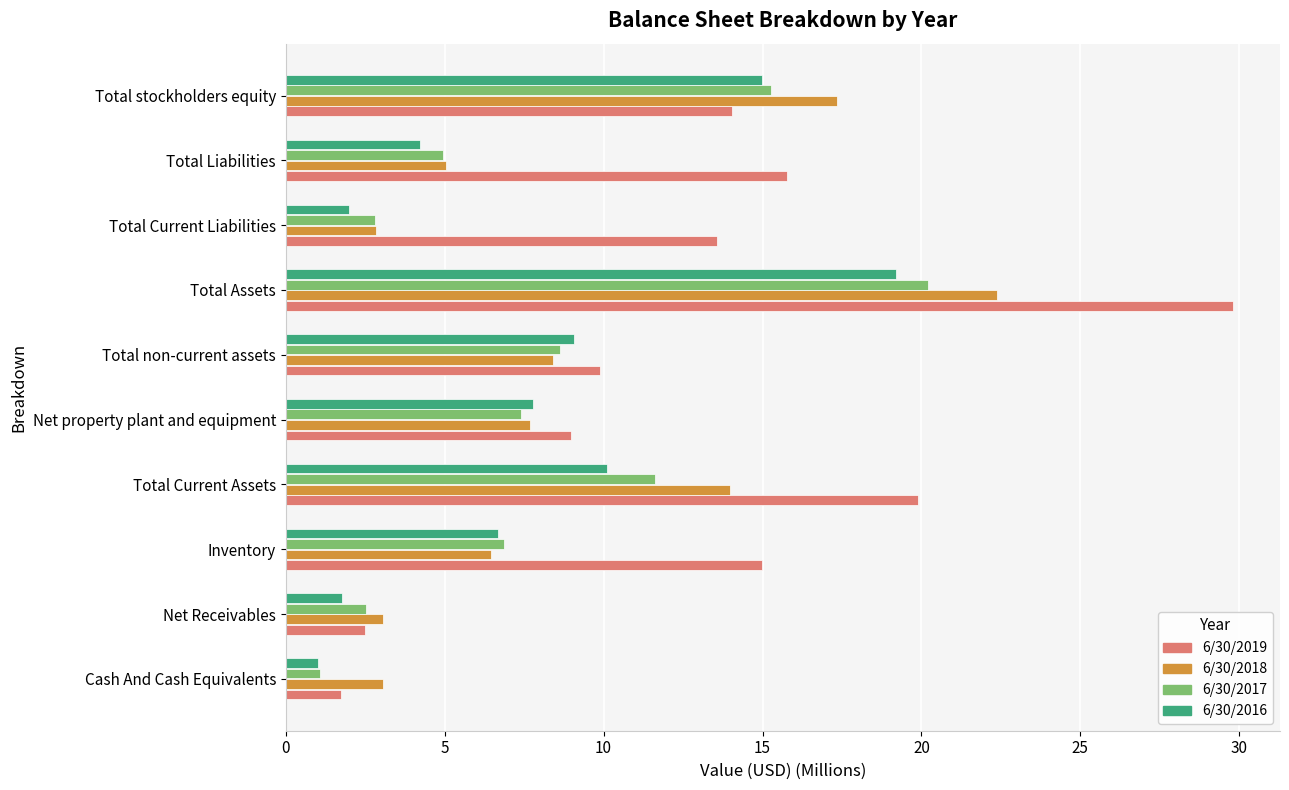

How many values in the 6/30/2018 series are below 7?

5